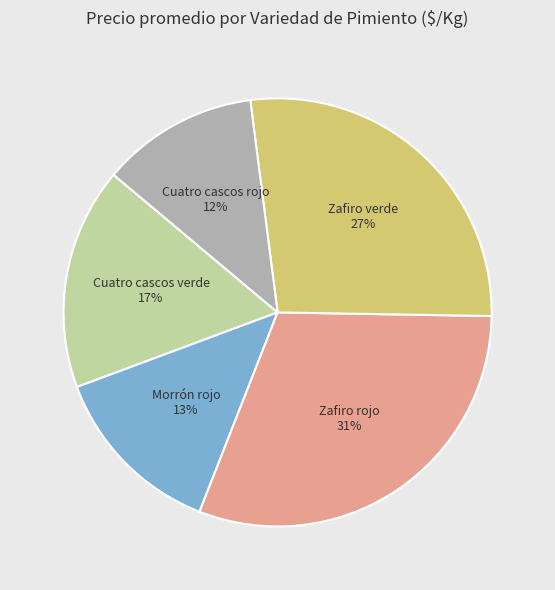

Is it true that Zafiro verde is 20% of the pie?

False